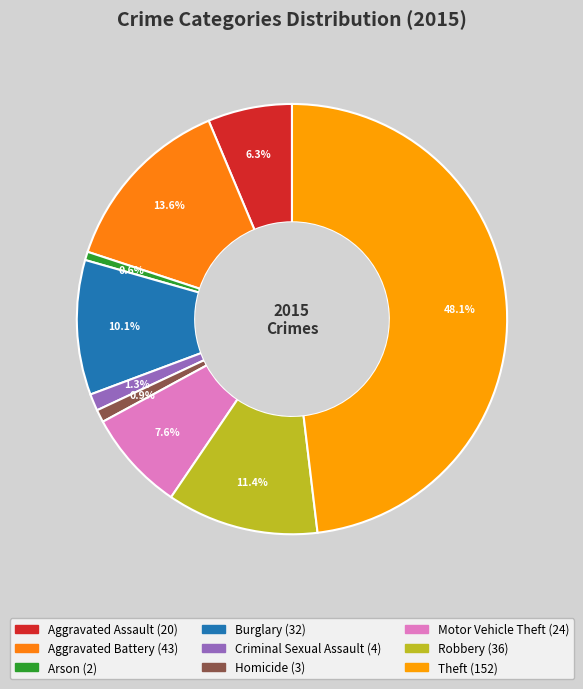

To the nearest percent, what is the combined percentage of Robbery and Criminal Sexual Assault?

13%